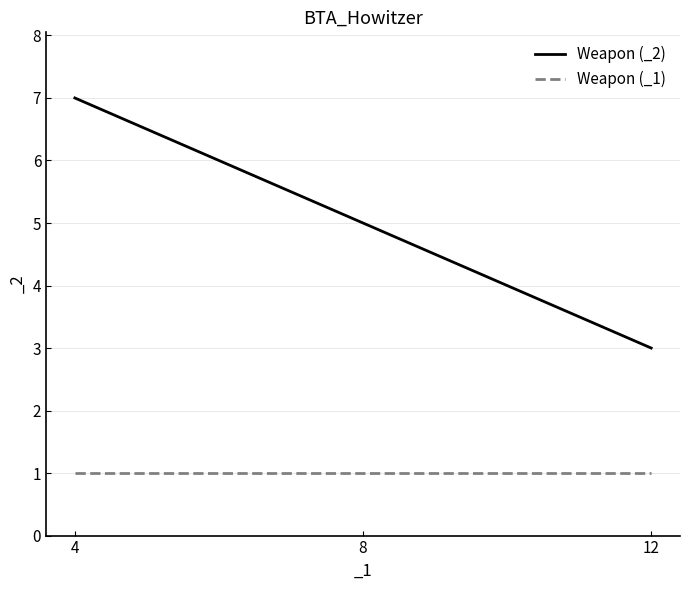

Reading left to right, transcribe all the data shown in this chart.

Weapon (_2): 7	5	3
Weapon (_1): 1	1	1